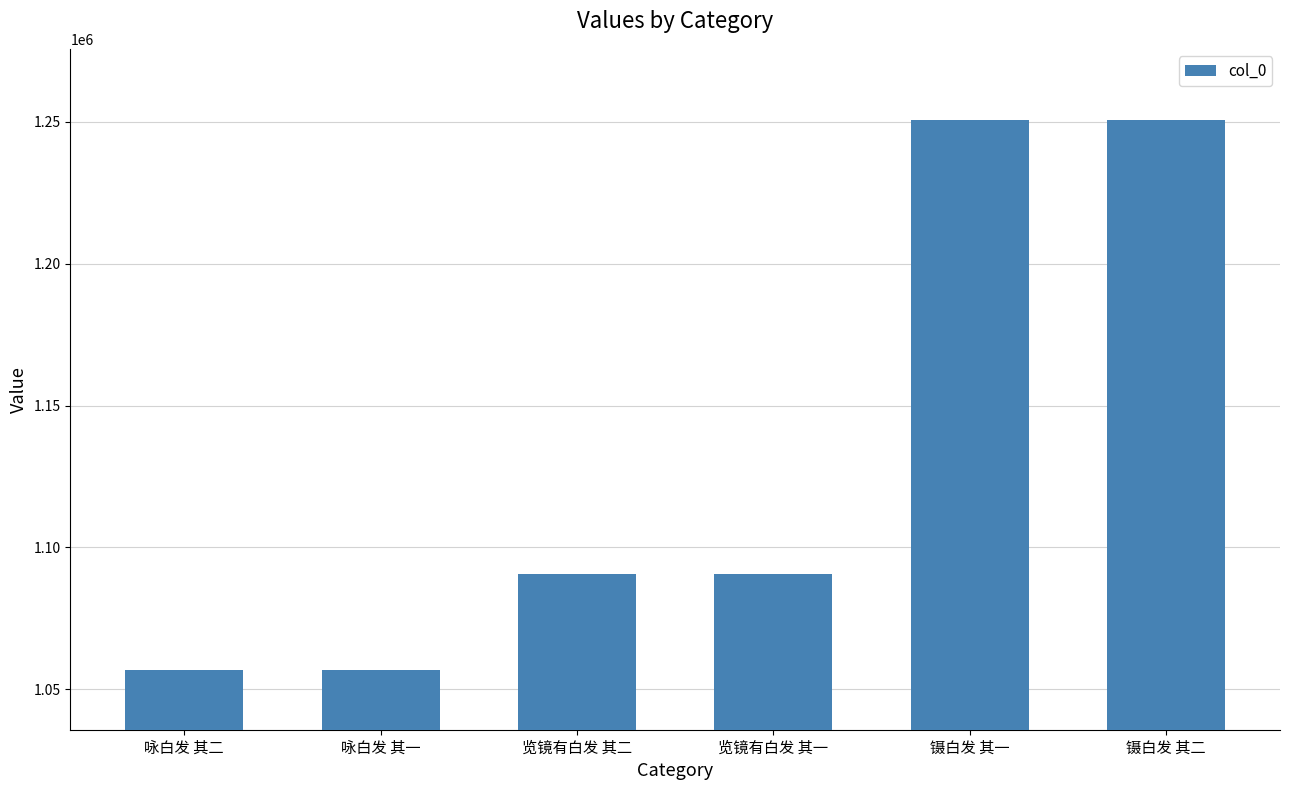

Is it true that the value at 览镜有白发 其二 is 1879515?

False